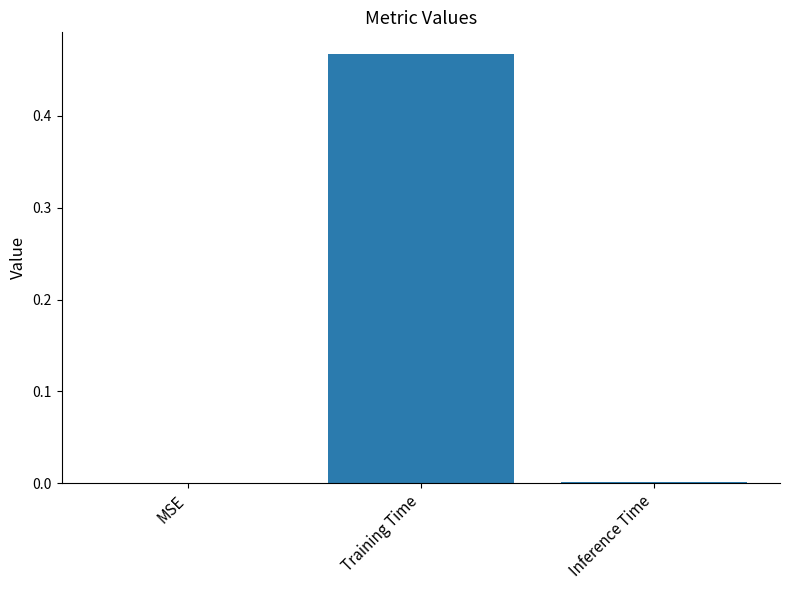

How many series are shown in this chart?

1